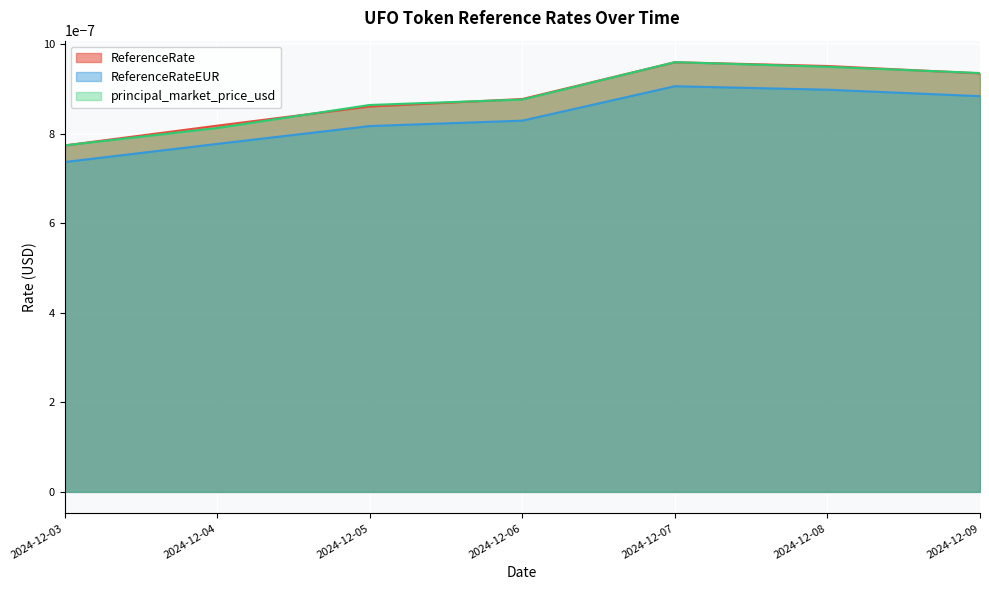

True or false: principal_market_price_usd has more than 0 points higher than both neighbors.

True